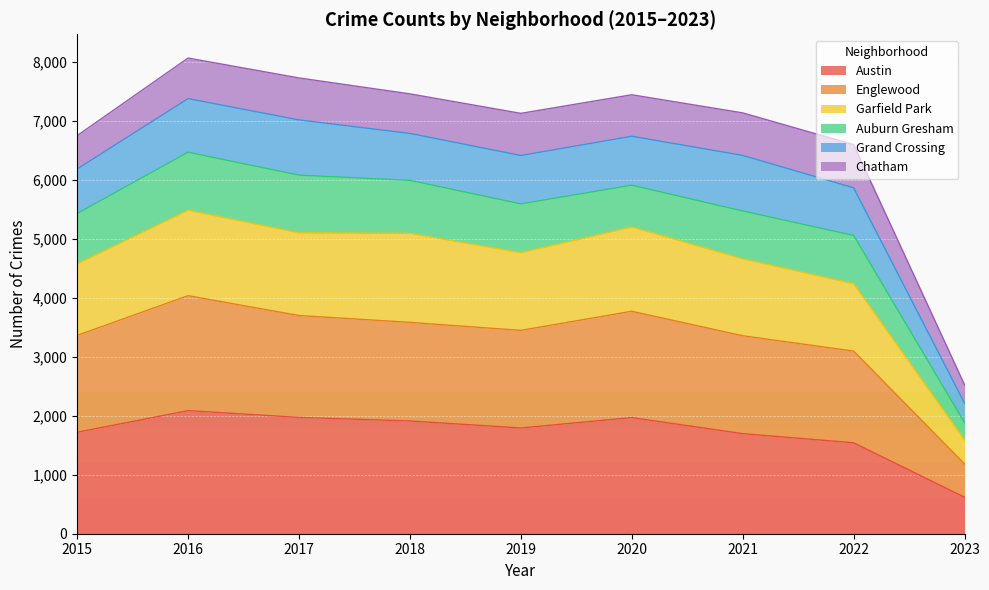

What is the highest value of the Austin series?

2086